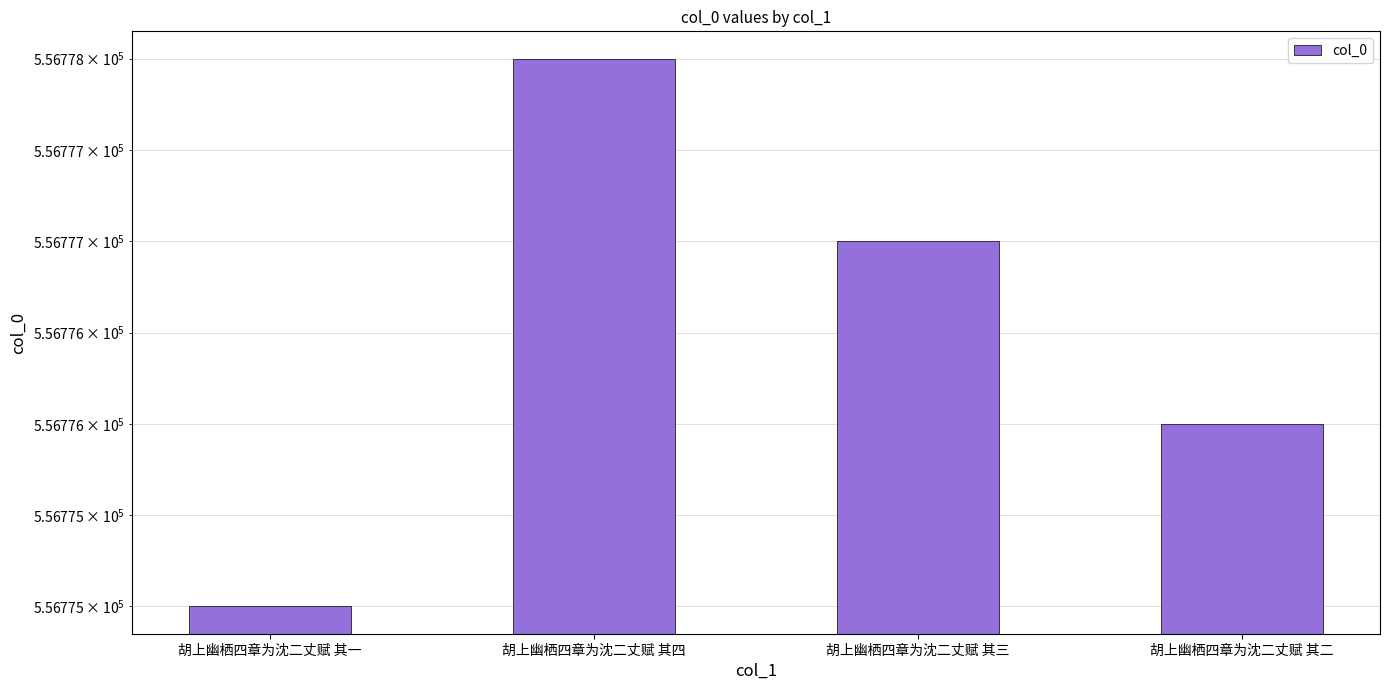

The chart shows a value of 948804 at 胡上幽栖四章为沈二丈赋 其四. True or false?

False